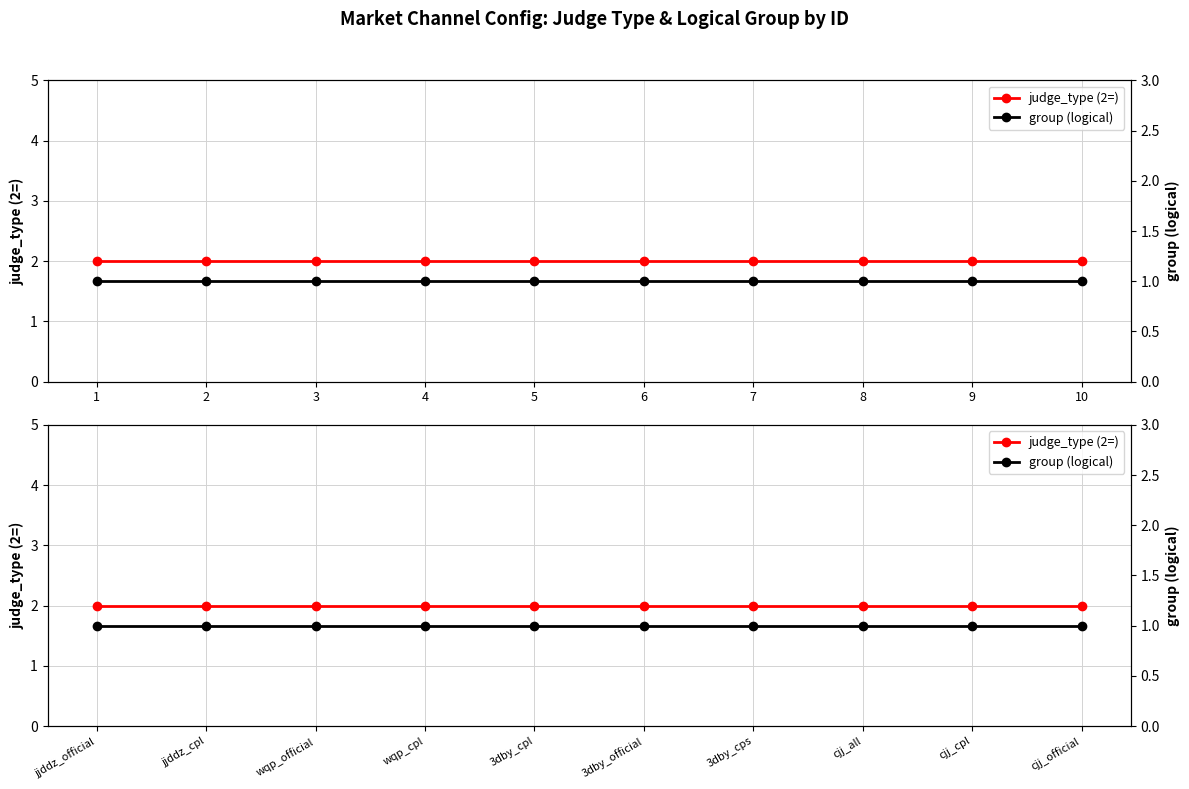

What is the maximum value for judge_type (2=)?

2